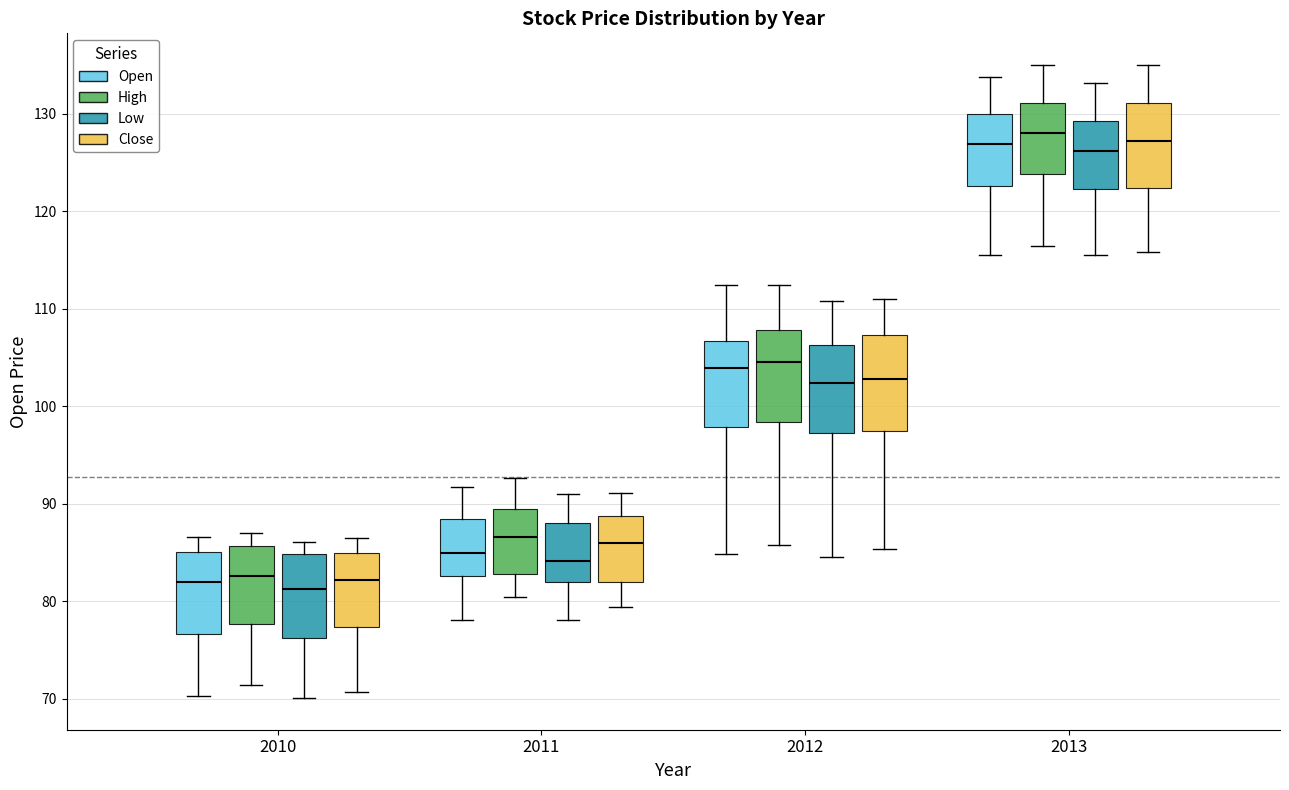

Where is the lower edge of the box for 2010 (High) on the y-axis? The values are not printed on the chart, so give them approximately, as read against the axis.

78